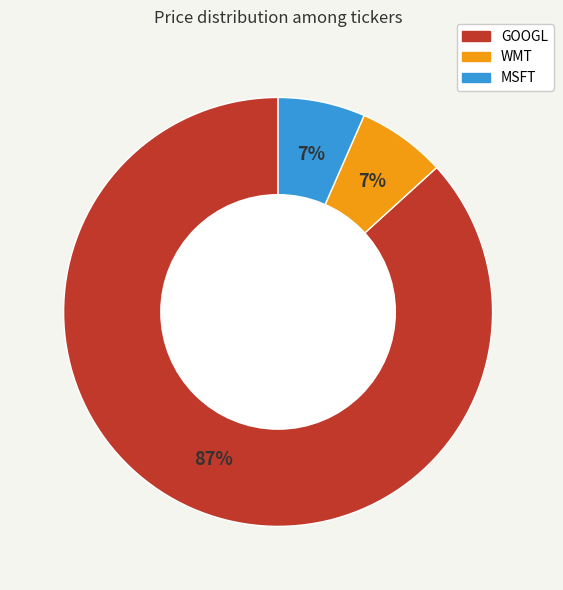

How many slices are in this pie chart?

3